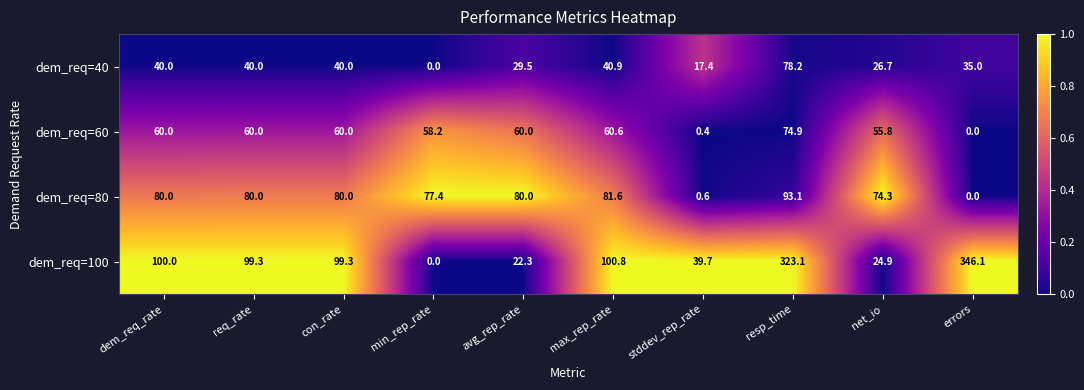

What is the difference between the highest and lowest values at max_rep_rate?

59.9